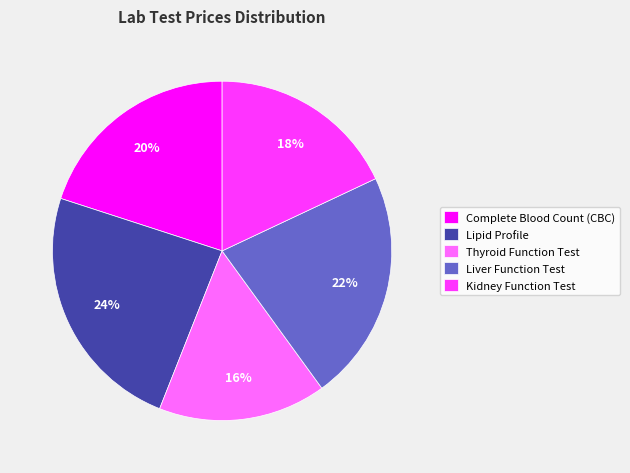

Is it true that Liver Function Test is 22% of the pie?

True